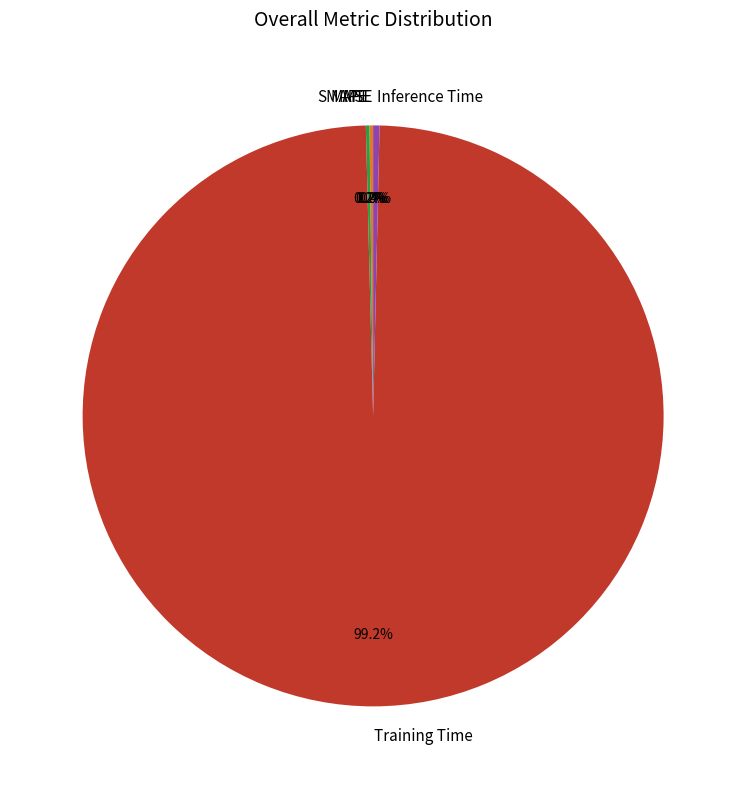

Which slice represents more than half of the pie?

Training Time